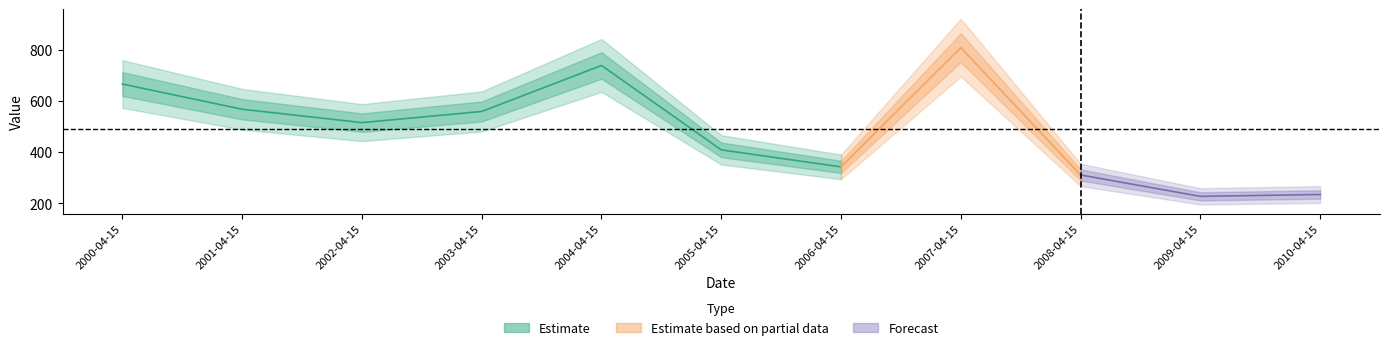

Where does the data first go above 515?

2000-04-15